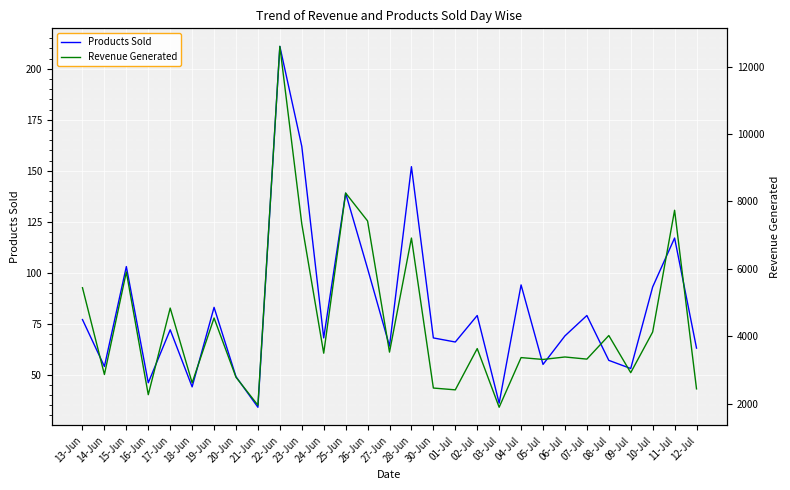

What is the difference between the Products Sold values at 27-Jun and 21-Jun?

30